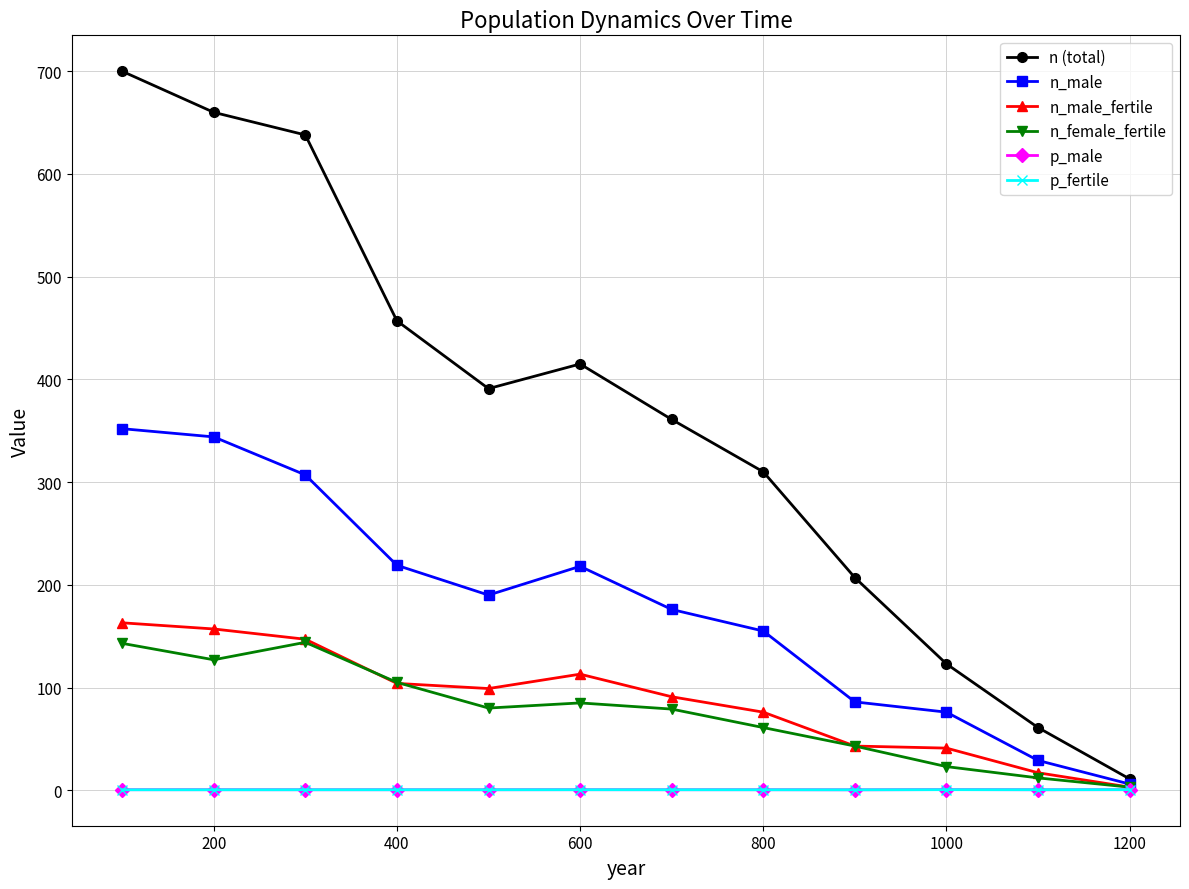

Which series has the largest range (max minus min)?

n (total)